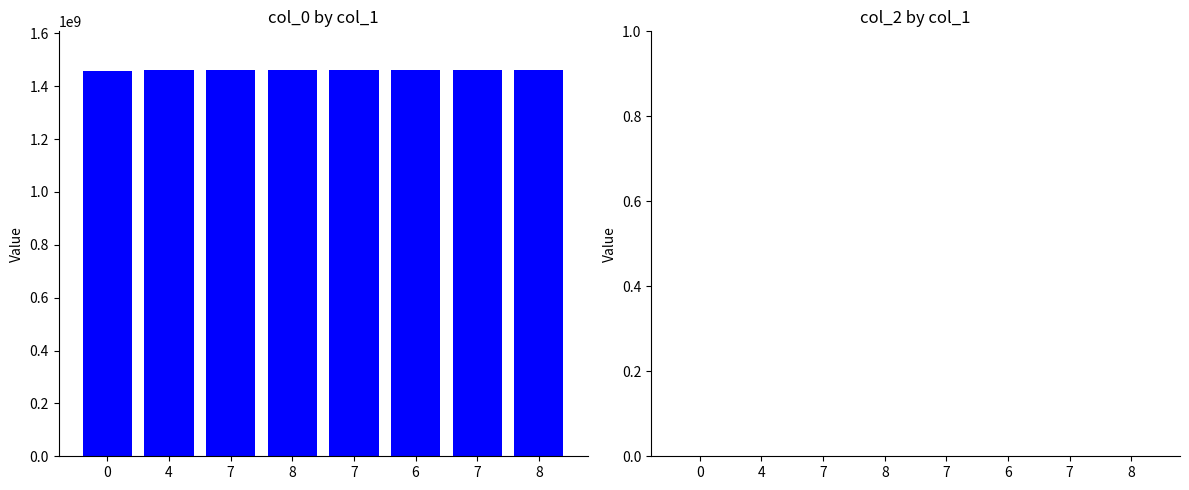

Are the bars horizontal?

No